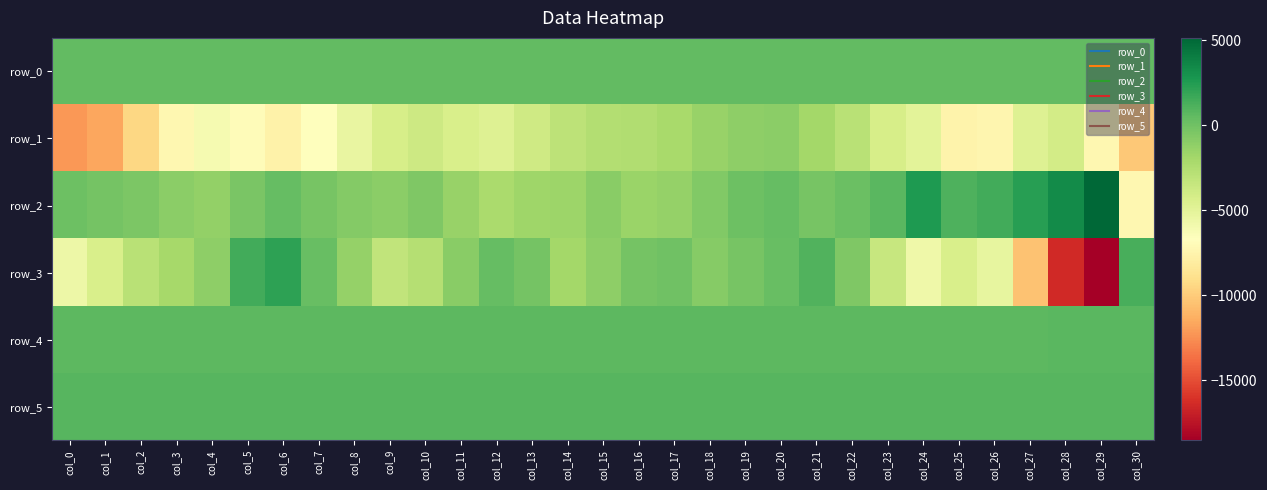

Reading left to right, list all the values displayed in this chart.

row_0: col_0=488.6	col_1=488.6	col_2=488.7	col_3=488.7	col_4=488.8	col_5=488.8	col_6=488.9	col_7=488.9	col_8=489.0	col_9=489.0	col_10=489.1	col_11=489.1	col_12=489.2	col_13=489.2	col_14=489.3	col_15=489.4	col_16=489.4	col_17=489.5	col_18=489.5	col_19=489.6	col_20=489.6	col_21=489.7	col_22=489.7	col_23=489.8	col_24=489.8	col_25=489.9	col_26=489.9	col_27=490.0	col_28=490.0	col_29=490.1	col_30=490.1
row_1: col_0=-12235.0	col_1=-11595.0	col_2=-9376.0	col_3=-7264.0	col_4=-6041.0	col_5=-6957.0	col_6=-7629.0	col_7=-6670.0	col_8=-5358.0	col_9=-4252.0	col_10=-3771.0	col_11=-4317.0	col_12=-4707.0	col_13=-3875.0	col_14=-2998.0	col_15=-2582.0	col_16=-2449.0	col_17=-2095.0	col_18=-1417.0	col_19=-1057.0	col_20=-1034.0	col_21=-1880.0	col_22=-2842.0	col_23=-4230.0	col_24=-4931.0	col_25=-7549.0	col_26=-7408.0	col_27=-4684.0	col_28=-4078.0	col_29=-7246.0	col_30=-10109.0
row_2: col_0=68.0	col_1=-196.0	col_2=-454.0	col_3=-985.0	col_4=-1230.0	col_5=-314.0	col_6=365.0	col_7=-244.0	col_8=-693.0	col_9=-974.0	col_10=-491.0	col_11=-1469.0	col_12=-2180.0	col_13=-1775.0	col_14=-1658.0	col_15=-936.0	col_16=-1560.0	col_17=-1411.0	col_18=-654.0	col_19=125.0	col_20=389.0	col_21=-251.0	col_22=218.0	col_23=722.0	col_24=2563.0	col_25=1150.0	col_26=1501.0	col_27=2352.0	col_28=3303.0	col_29=5152.0	col_30=-7284.0
row_3: col_0=-5623.0	col_1=-4333.0	col_2=-2878.0	col_3=-2035.0	col_4=-1082.0	col_5=1479.0	col_6=2160.0	col_7=319.0	col_8=-1349.0	col_9=-3186.0	col_10=-2709.0	col_11=-879.0	col_12=376.0	col_13=-127.0	col_14=-1927.0	col_15=-1136.0	col_16=-155.0	col_17=6.0	col_18=-810.0	col_19=-272.0	col_20=281.0	col_21=1025.0	col_22=-568.0	col_23=-3480.0	col_24=-5709.0	col_25=-4295.0	col_26=-5265.0	col_27=-10402.0	col_28=-16439.0	col_29=-18525.0	col_30=1279.0
row_4: col_0=675.0	col_1=663.0	col_2=664.0	col_3=666.0	col_4=672.0	col_5=682.0	col_6=687.0	col_7=684.0	col_8=686.0	col_9=681.0	col_10=689.0	col_11=700.0	col_12=696.0	col_13=692.0	col_14=689.0	col_15=696.0	col_16=701.0	col_17=701.0	col_18=701.0	col_19=699.0	col_20=706.0	col_21=700.0	col_22=692.0	col_23=688.0	col_24=703.0	col_25=703.0	col_26=704.0	col_27=711.0	col_28=726.0	col_29=765.0	col_30=776.0
row_5: col_0=886.0	col_1=881.0	col_2=884.0	col_3=877.0	col_4=874.0	col_5=865.0	col_6=867.0	col_7=862.0	col_8=855.0	col_9=848.0	col_10=856.0	col_11=861.0	col_12=854.0	col_13=847.0	col_14=842.0	col_15=850.0	col_16=848.0	col_17=845.0	col_18=844.0	col_19=849.0	col_20=848.0	col_21=843.0	col_22=839.0	col_23=832.0	col_24=847.0	col_25=859.0	col_26=861.0	col_27=880.0	col_28=880.0	col_29=883.0	col_30=885.0